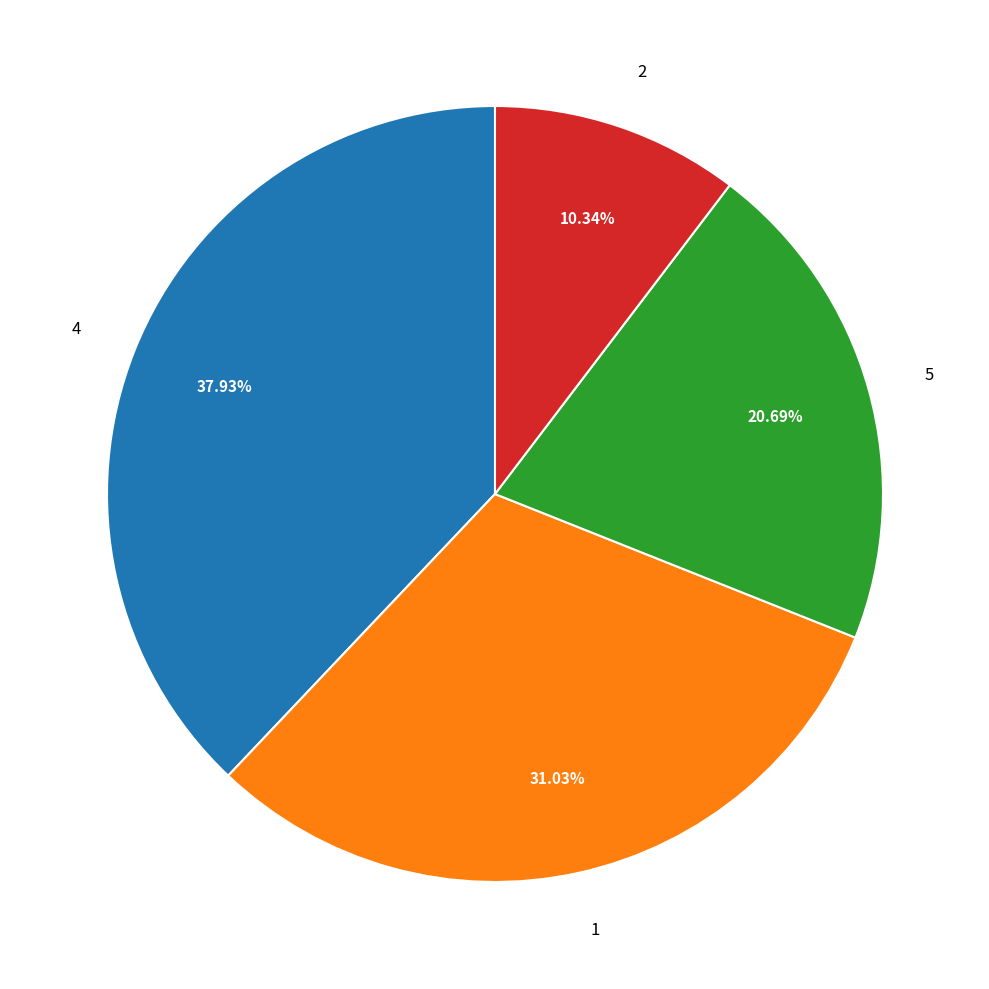

Approximately how many times larger is the value at 4 compared to 2?

3.7